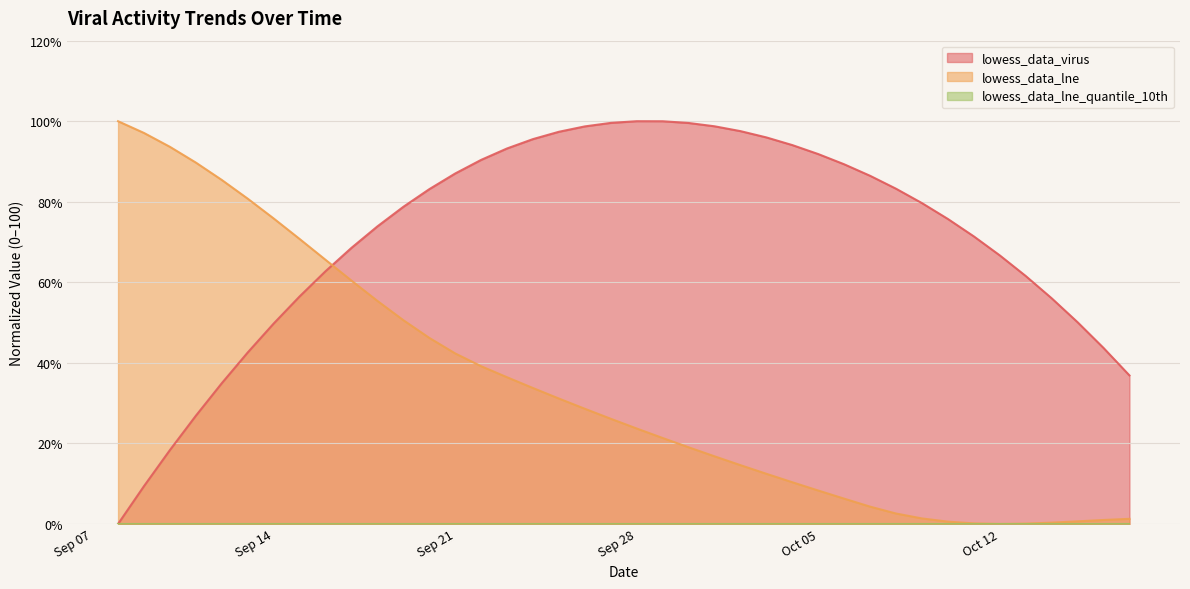

What is the maximum value for lowess_data_virus?

100.0